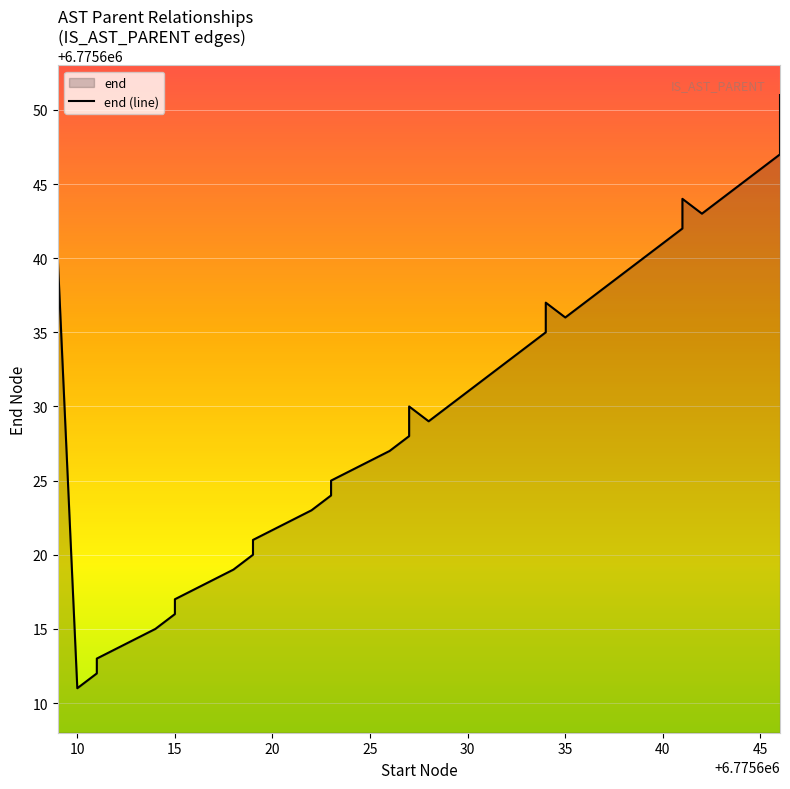

How many values are below 6775630?

20